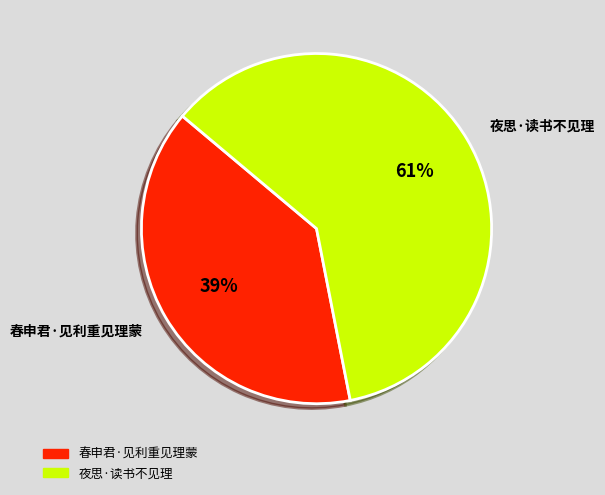

True or false: 夜思·读书不见理 accounts for 61% of the total.

True